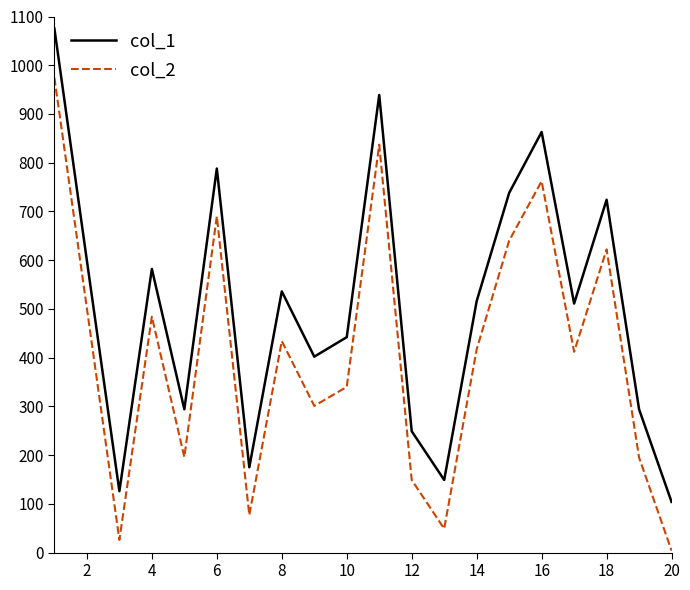

True or false: col_2 and col_1 cross at least once.

False